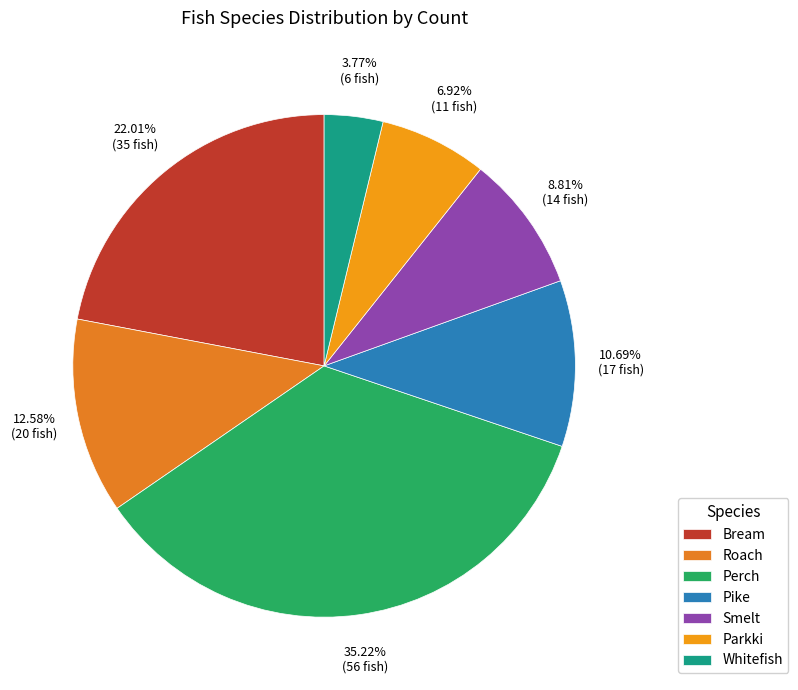

What percentage is NOT represented by Whitefish?

96.2%